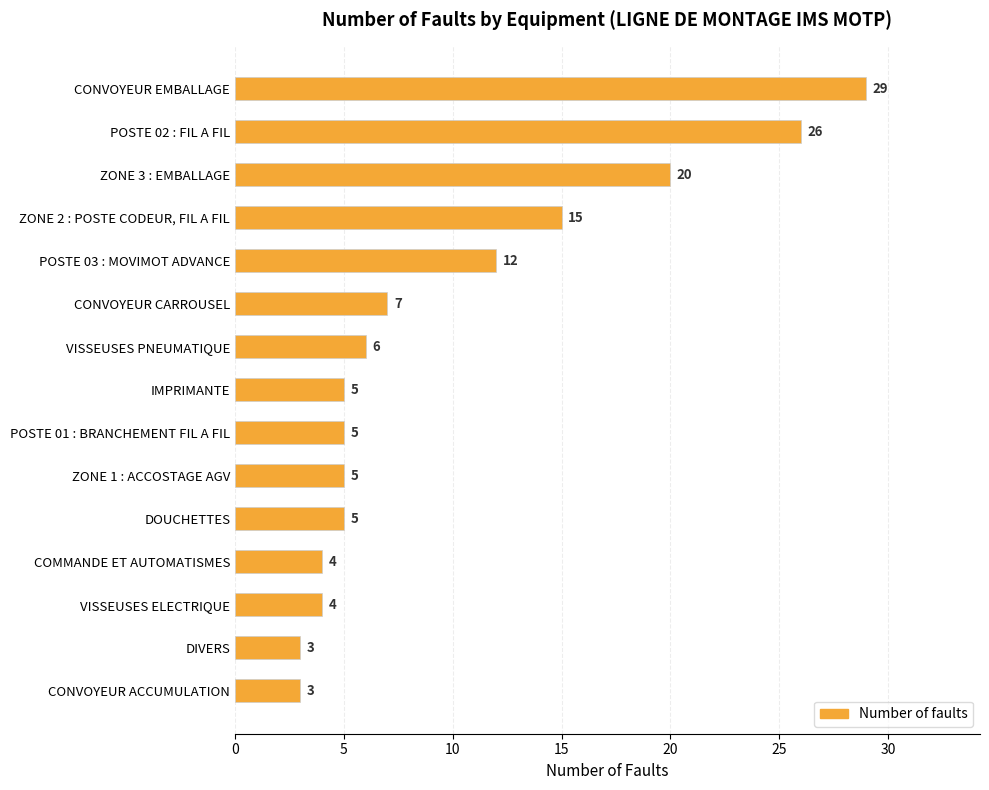

Does the chart contain stacked bars?

No